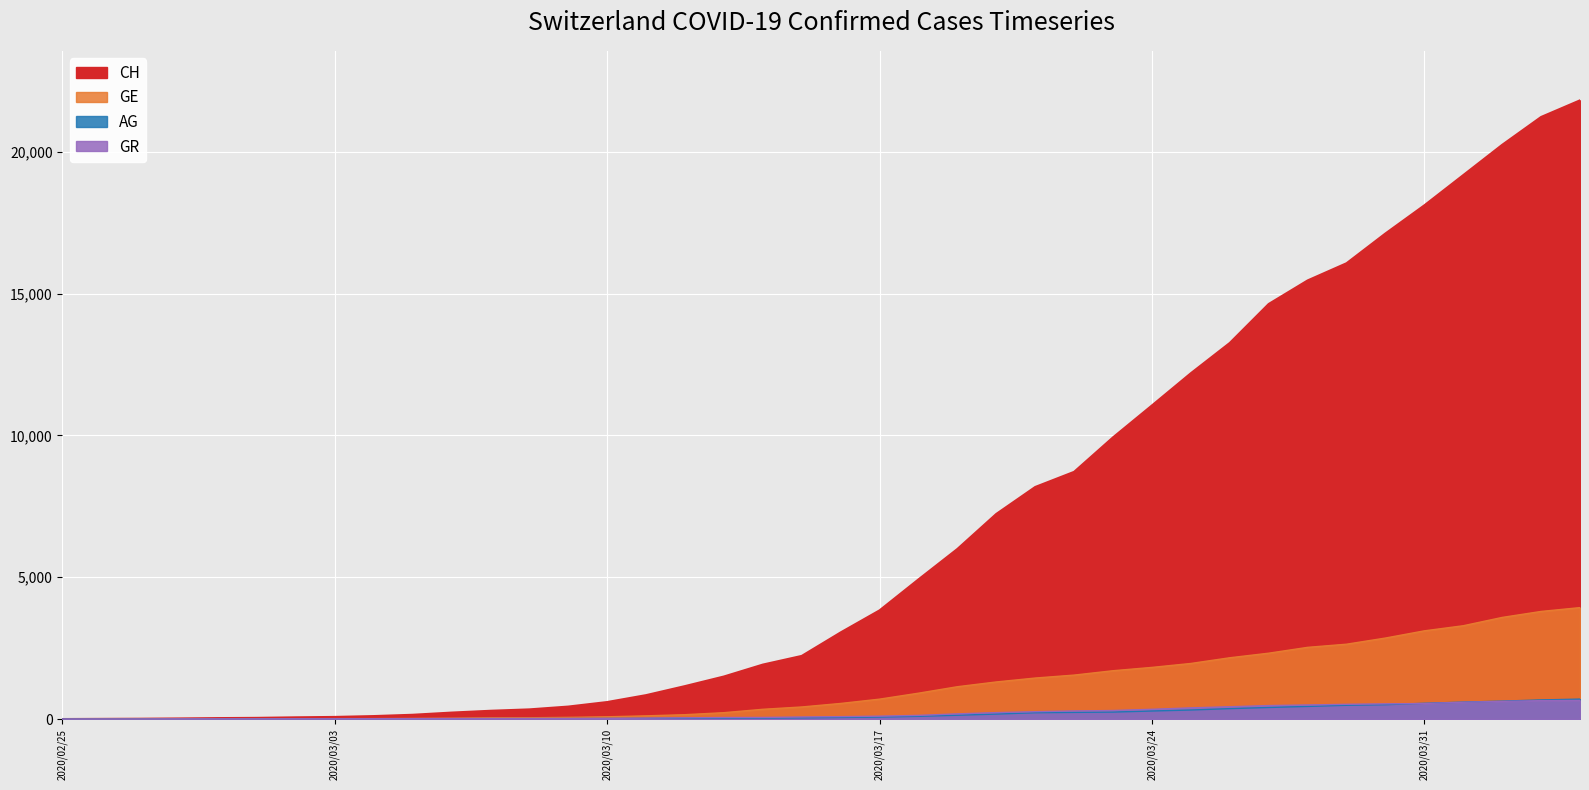

Between 2020-03-10 and 2020-03-28, which series saw the biggest shift?

CH